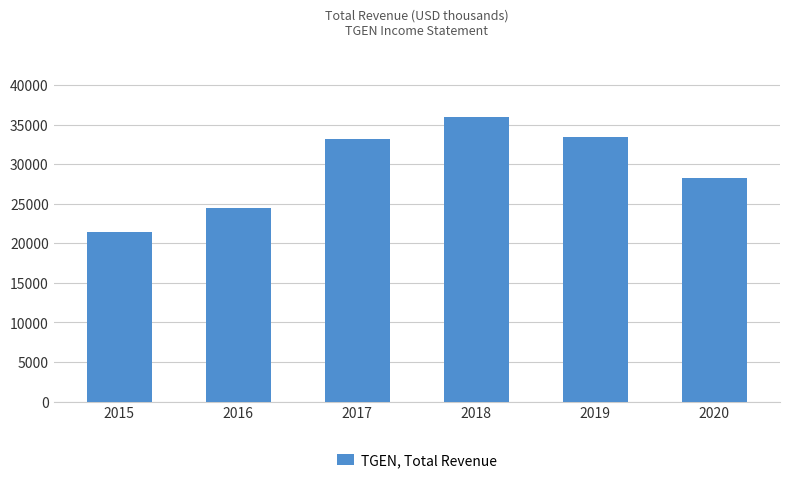

Reading left to right, transcribe all the data shown in this chart.

2015=21400	2016=24500	2017=33200	2018=35900	2019=33400	2020=28300